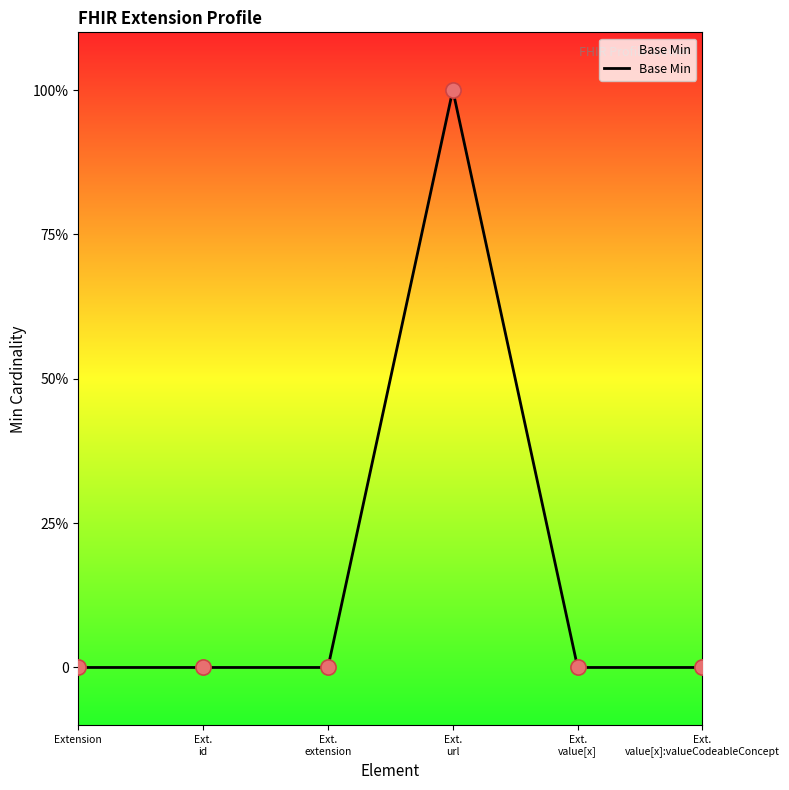

Does the chart have visible grid lines?

No